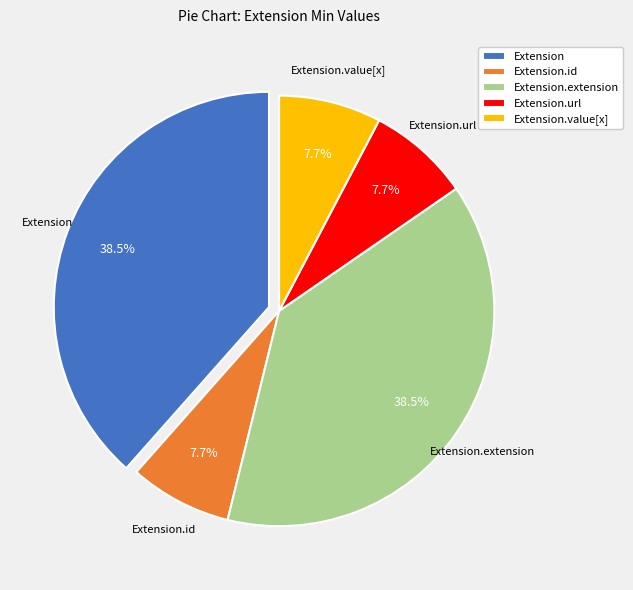

Count the number of slices in the pie.

5